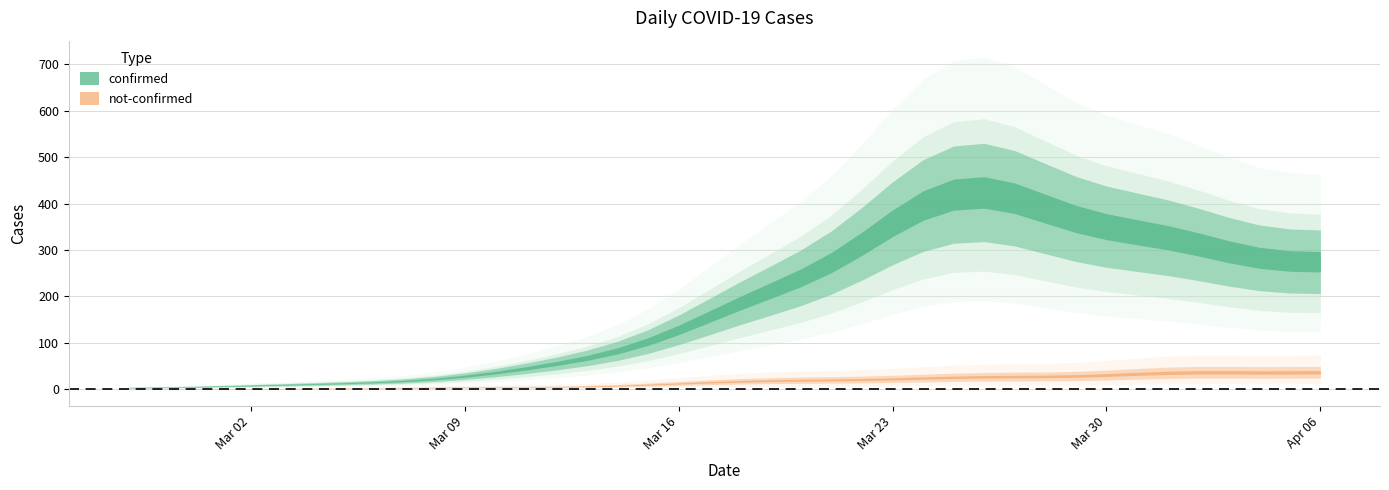

Reading left to right, list all the values displayed in this chart.

confirmed: 2	4	1	7	10	8	10	11	21	7	18	27	28	44	54	76	61	69	142	145	177	261	241	204	236	454	428	442	443	562	303	258	442	308	316	350	340	187	230	328
not-confirmed: 2	0	0	1	1	0	3	1	1	3	4	5	4	5	4	4	3	8	19	12	14	24	25	13	18	23	25	22	32	34	23	17	29	40	36	37	50	24	21	51